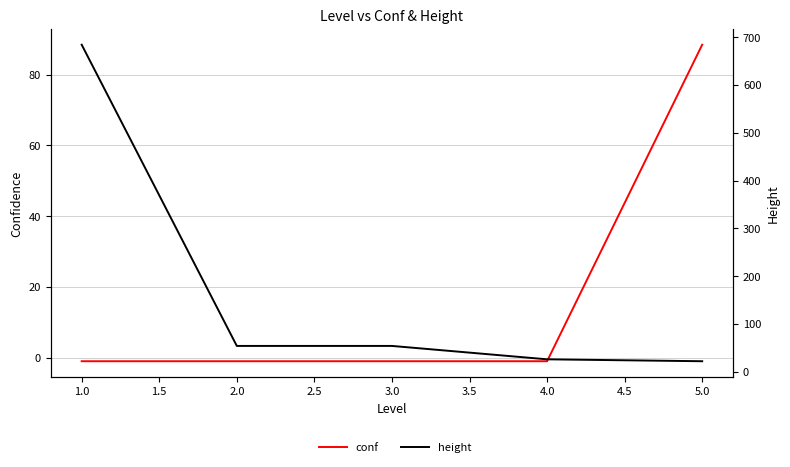

Rank the series by their maximum value, from highest to lowest.

height, conf